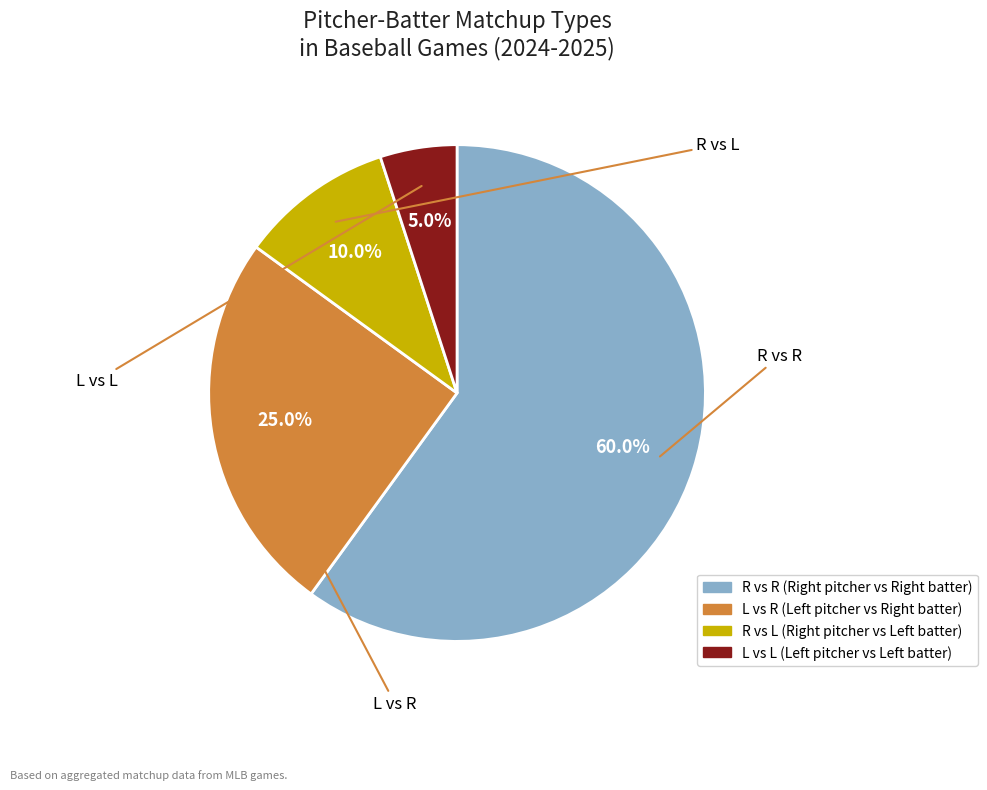

Does any single category account for the majority?

Yes